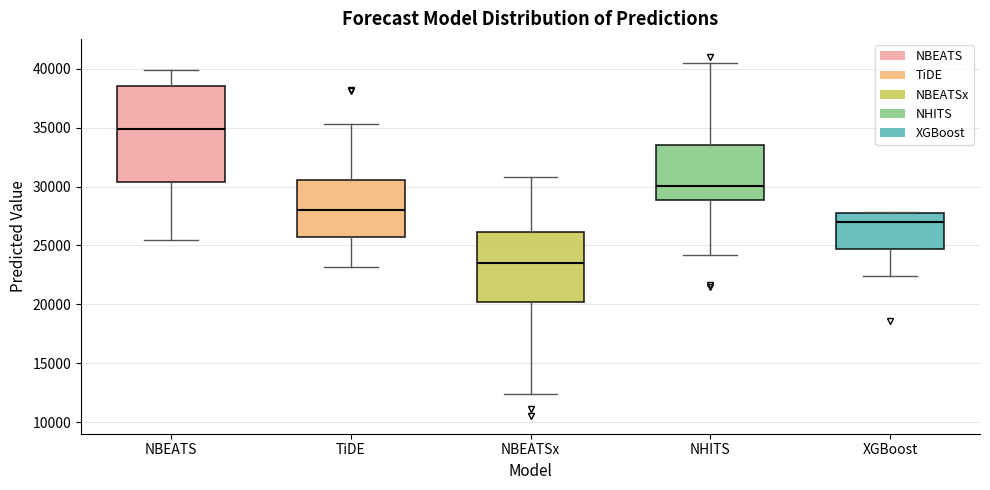

Reading left to right, read every box against the y-axis: the position of its median line, the range the box covers, and the ends of its whiskers. The values are not printed on the chart, so give them approximately, as read against the axis.

NBEATS: median 35000, box 30500 to 38500, whiskers 25500 to 40000
TiDE: median 28000, box 25500 to 30500, whiskers 23000 to 35500
NBEATSx: median 23500, box 20000 to 26000, whiskers 12500 to 31000
NHITS: median 30000, box 29000 to 33500, whiskers 24000 to 40500
XGBoost: median 27000, box 24500 to 28000, whiskers 22500 to 28000